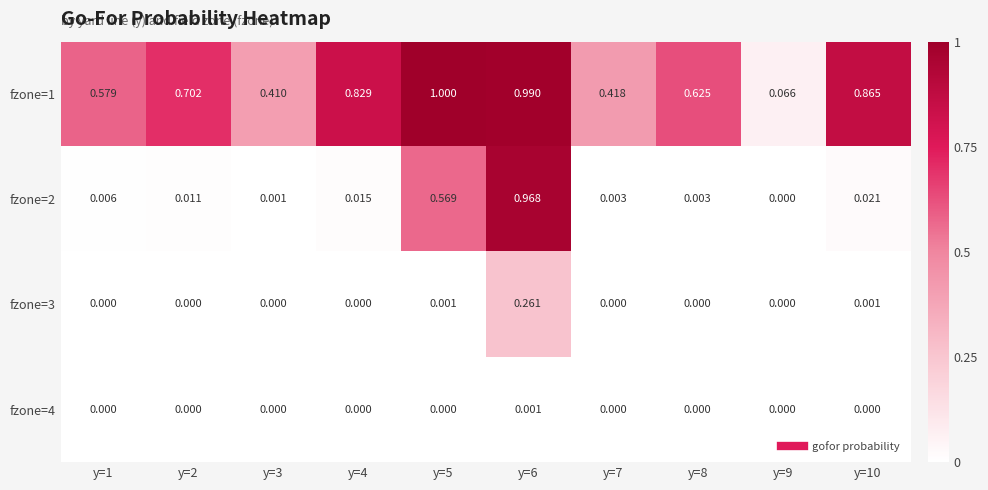

Is the value of fzone=3 at y=9 greater than the value of fzone=4 at y=6?

No